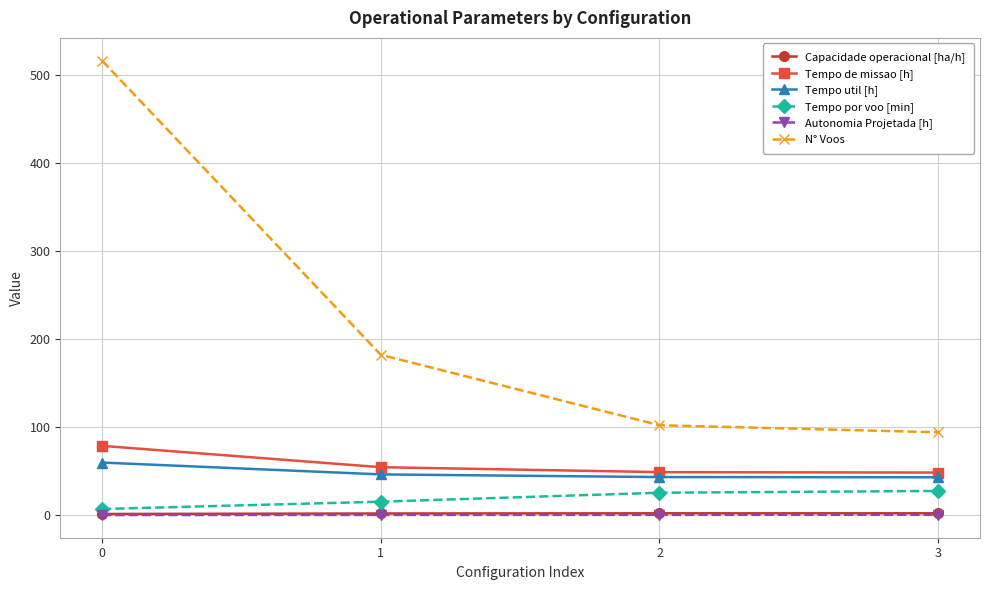

What is the difference between the highest and lowest values at 1?

181.8